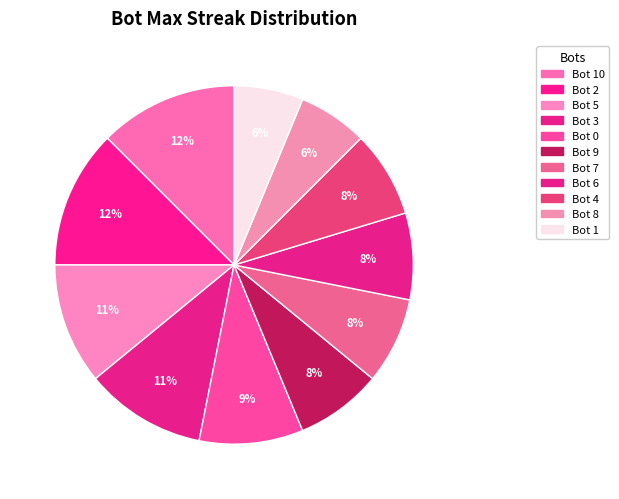

How many segments does this pie chart have?

11